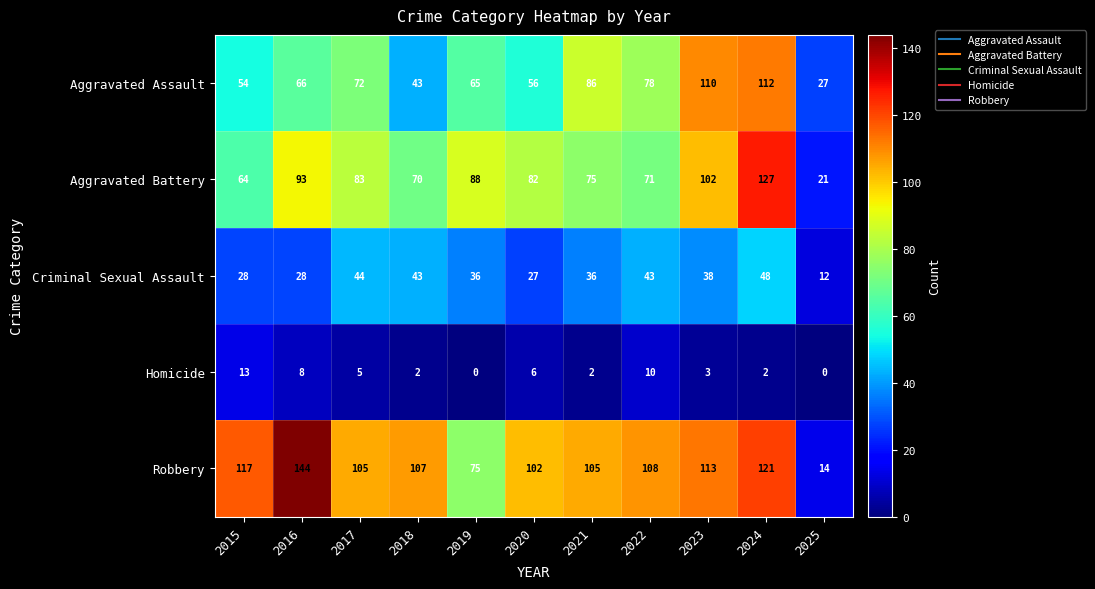

How many distinct data groups are displayed?

5